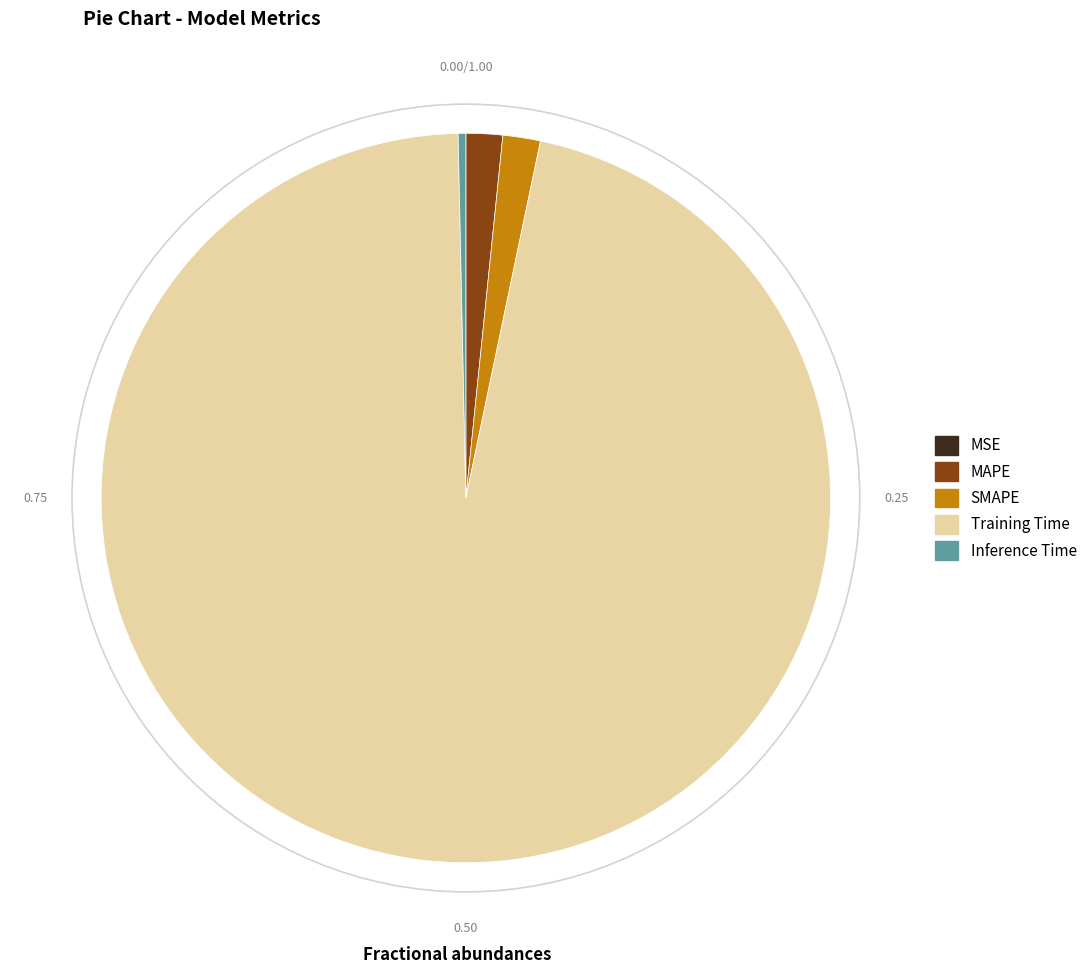

Which has a higher value, SMAPE or Training Time?

Training Time